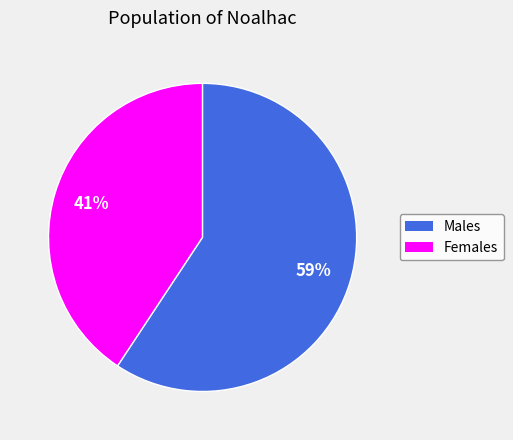

Is there any slice that represents more than half of the pie?

Yes